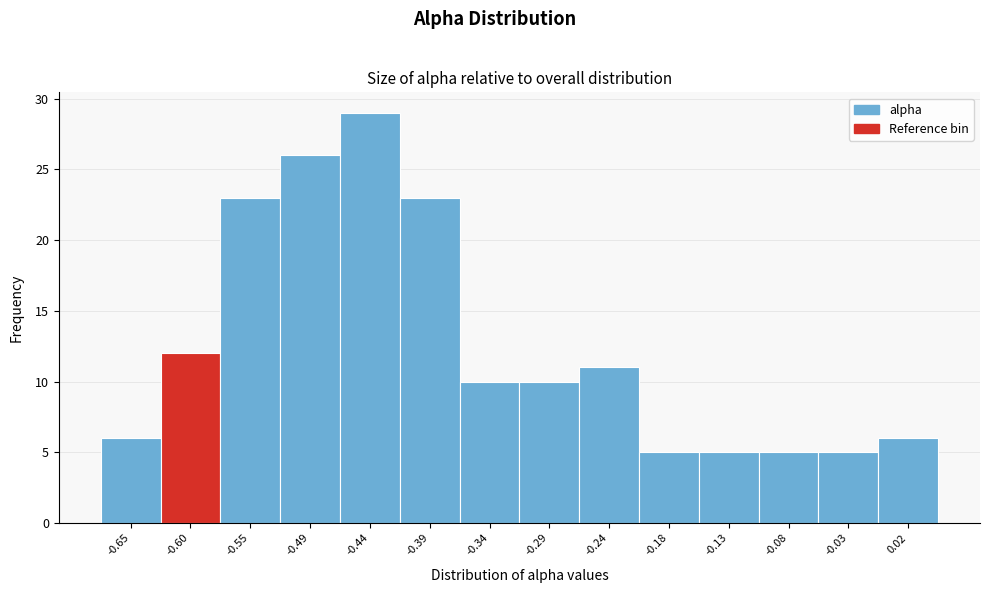

Reading left to right, transcribe all the data shown in this chart.

6	12	23	26	29	23	10	10	11	5	5	5	5	6